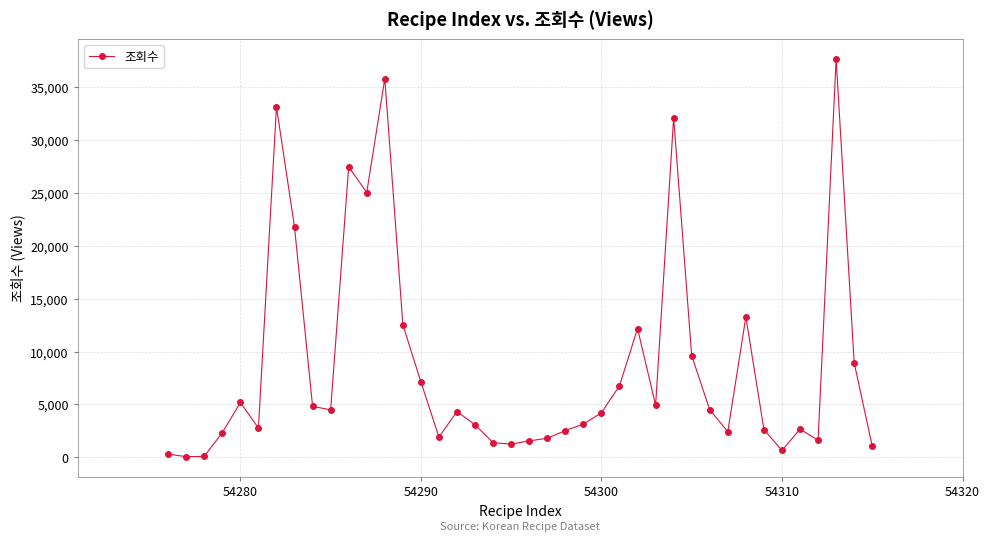

What is the sum of all values?

349039